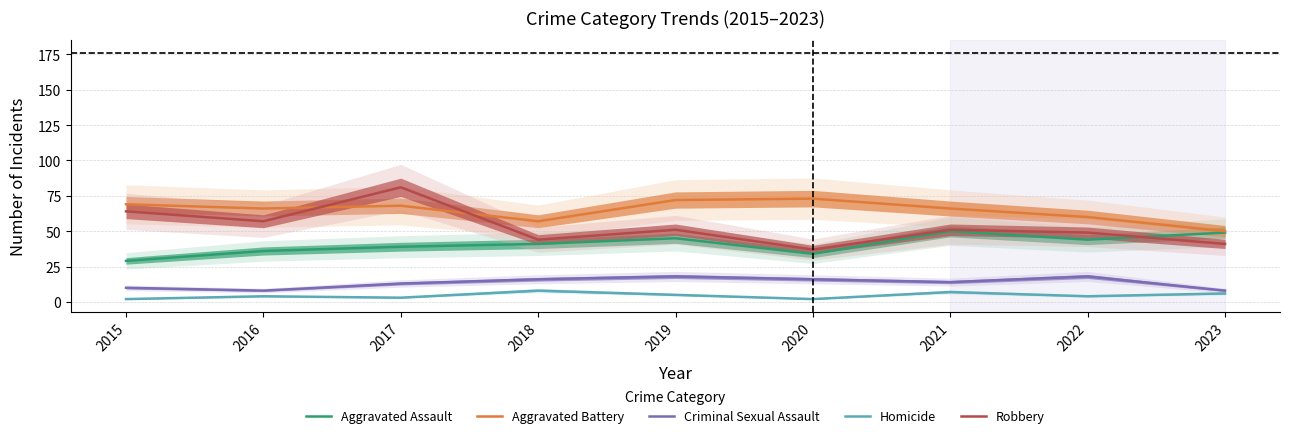

What is the value of the Aggravated Battery point at the 2nd from the left?

66